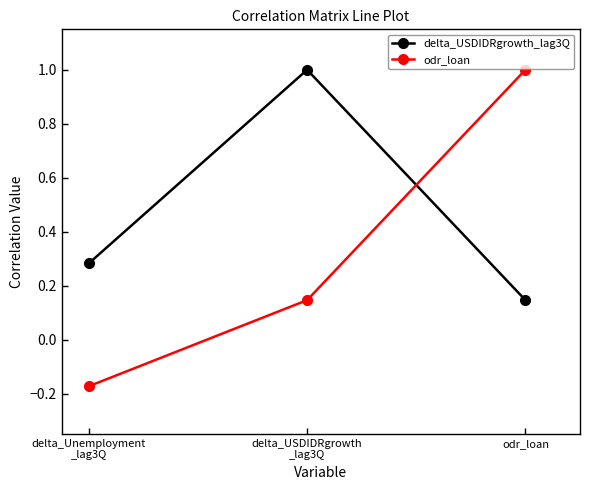

Which series has the largest range (max minus min)?

odr_loan